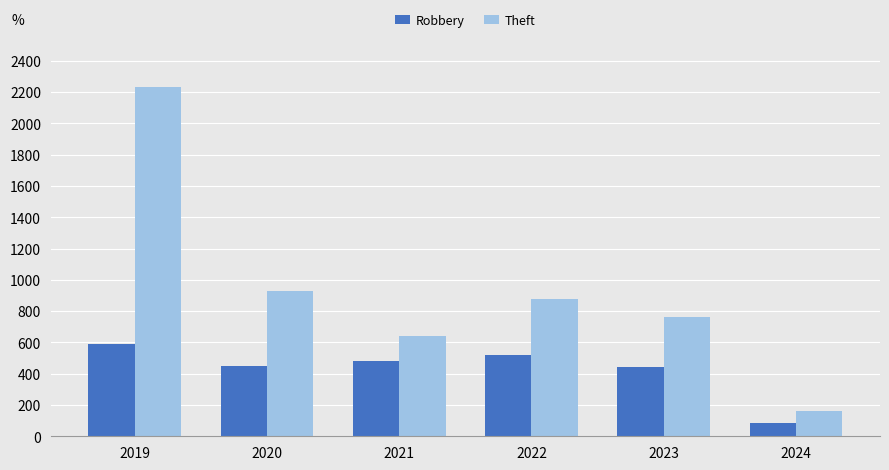

What is the greatest value displayed?

2230